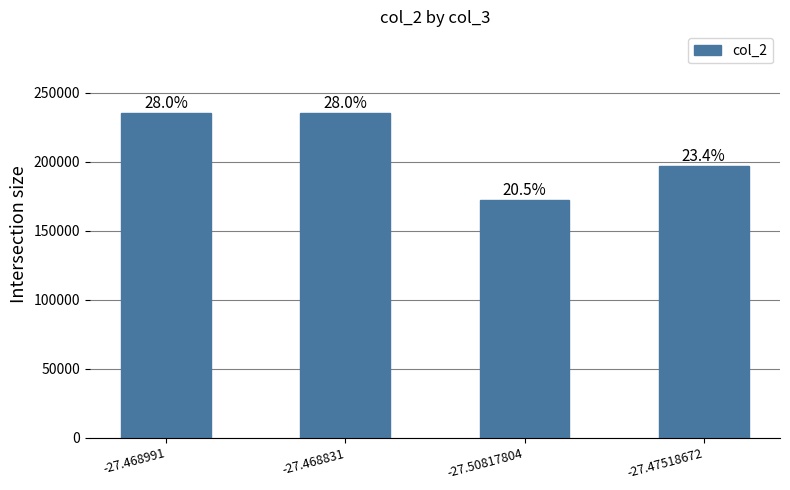

Are the bars horizontal?

No